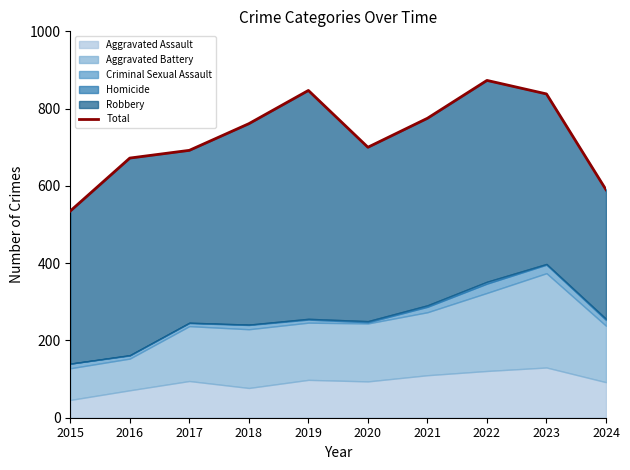

What is the ratio of the value at 2019 to the value at 2018?

1.1